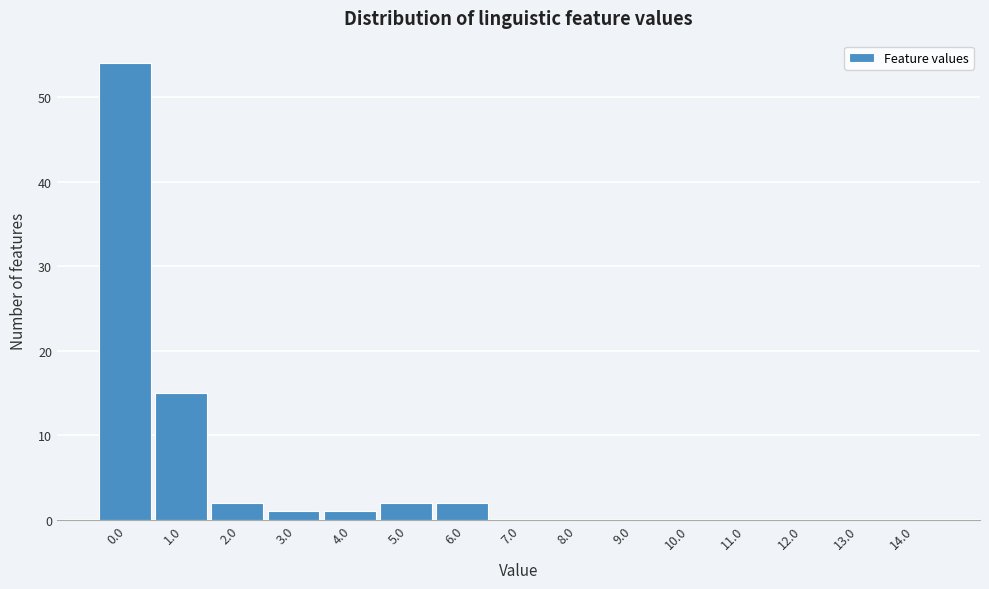

Reading left to right, extract all data points from this chart.

0.0=54	1.0=15	2.0=2	3.0=1	4.0=1	5.0=2	6.0=2	7.0=0	8.0=0	9.0=0	10.0=0	11.0=0	12.0=0	13.0=0	14.0=0